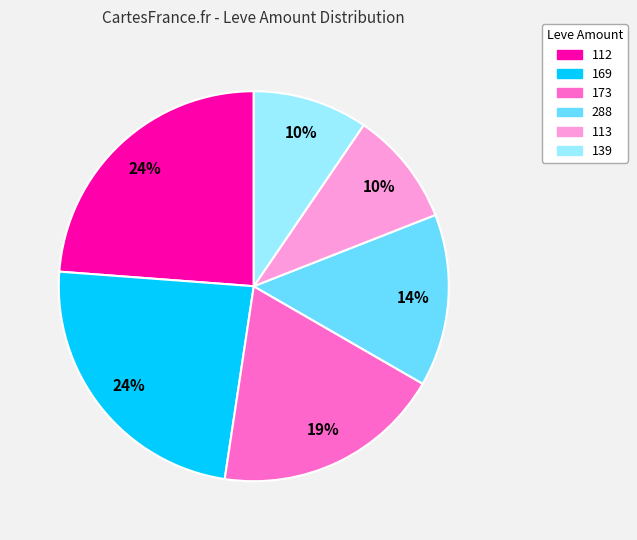

Is there any slice that represents more than half of the pie?

No